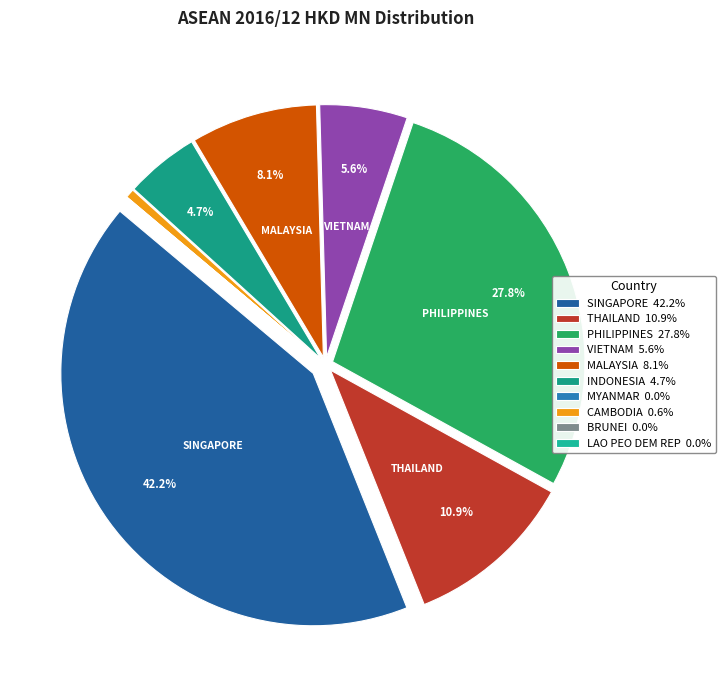

To the nearest percent, what is the average slice percentage?

10%